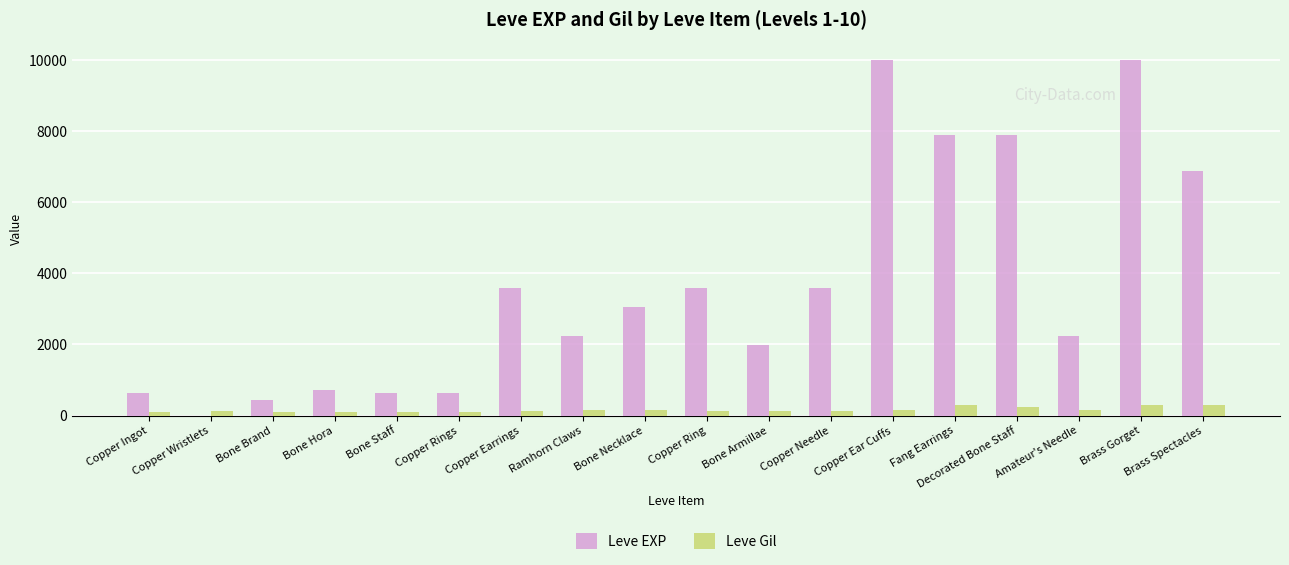

What is the maximum value for Leve Gil?

293